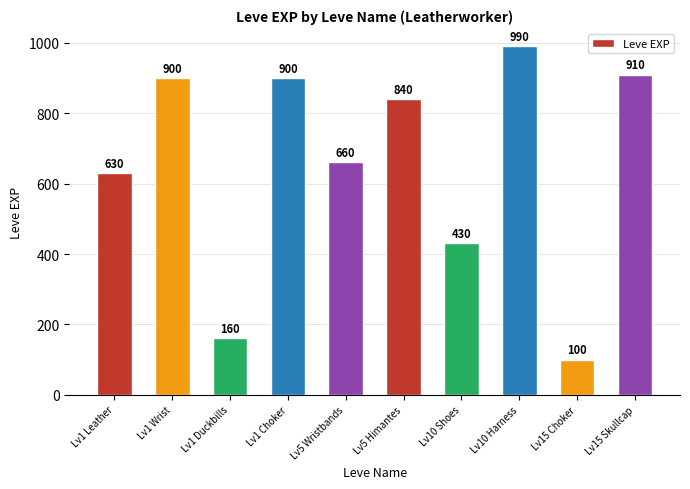

Is it true that the value at Lv10 Harness is 990?

True